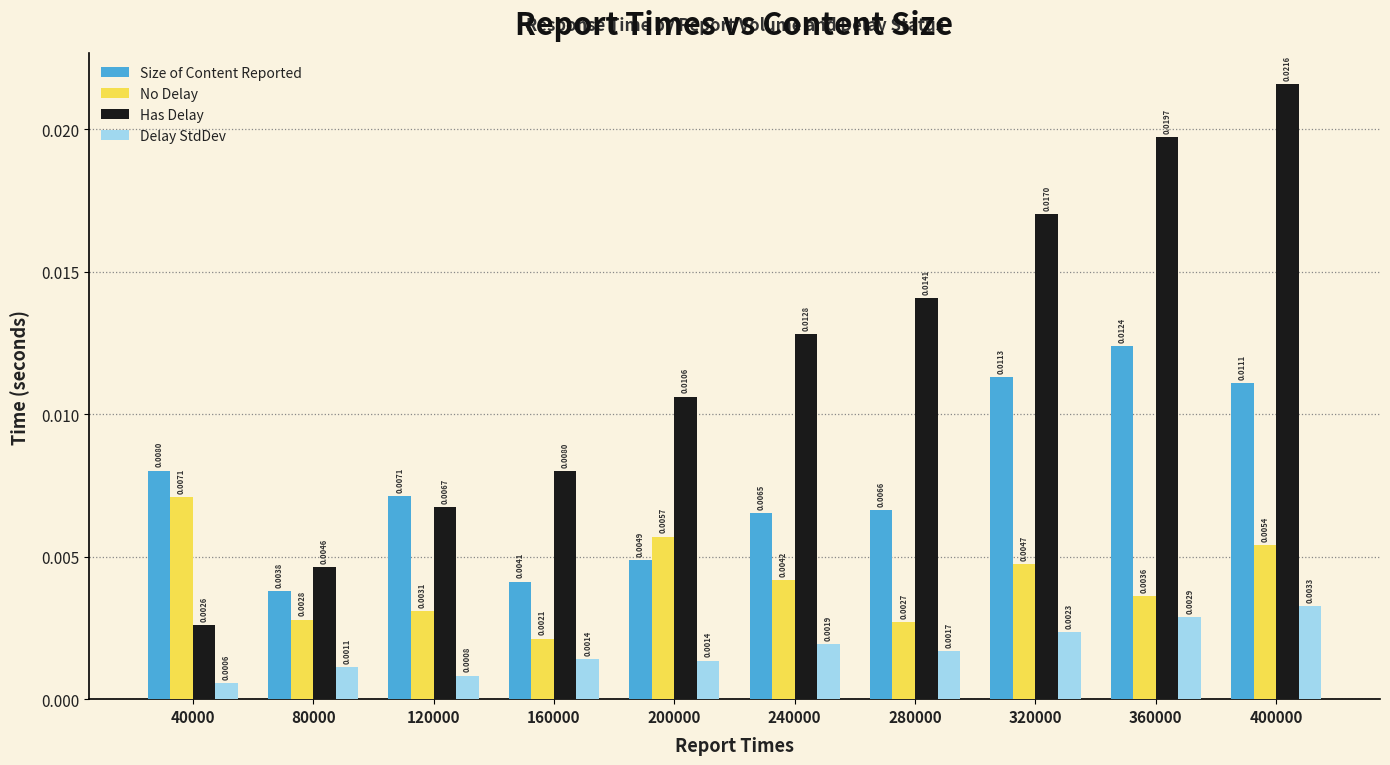

Are the bars grouped side by side (vs. stacked)?

Yes